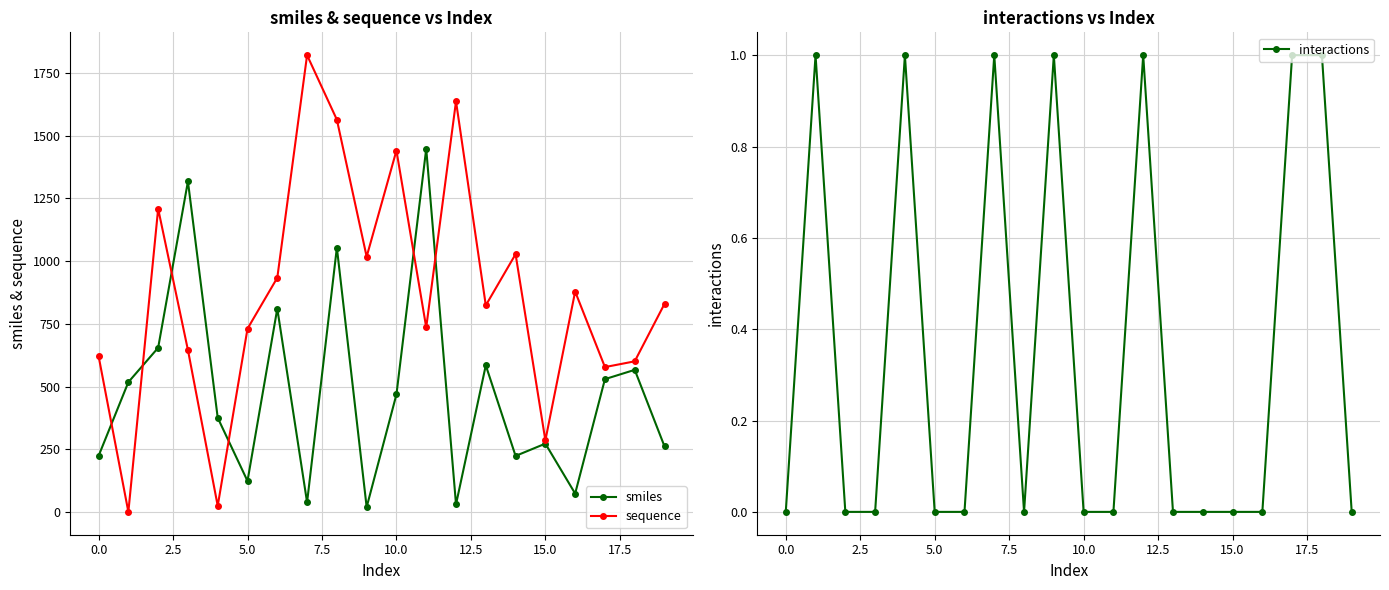

How many positive values does the interactions series have?

7